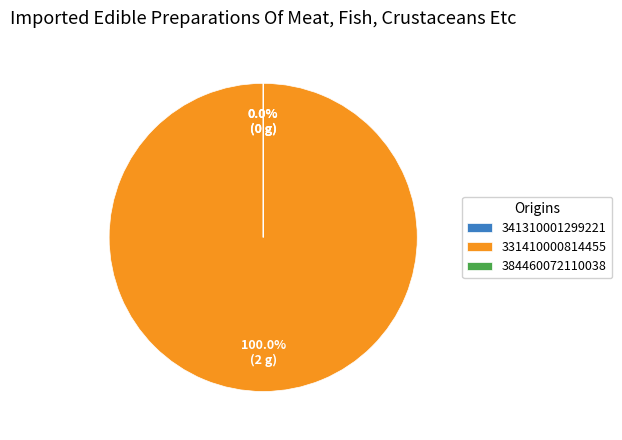

Which category has the biggest portion of the pie?

331410000814455